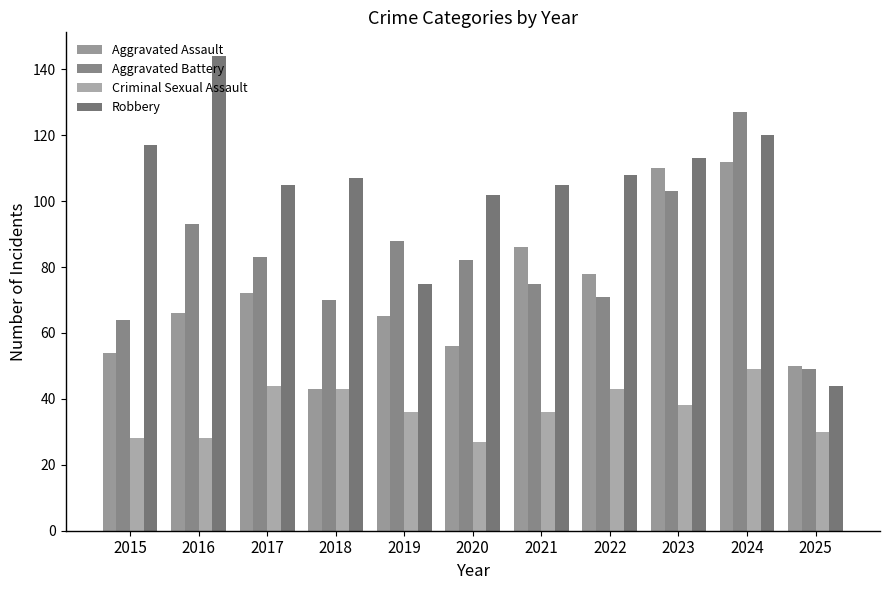

What are all the series names shown in the legend?

Aggravated Assault, Aggravated Battery, Criminal Sexual Assault, Robbery